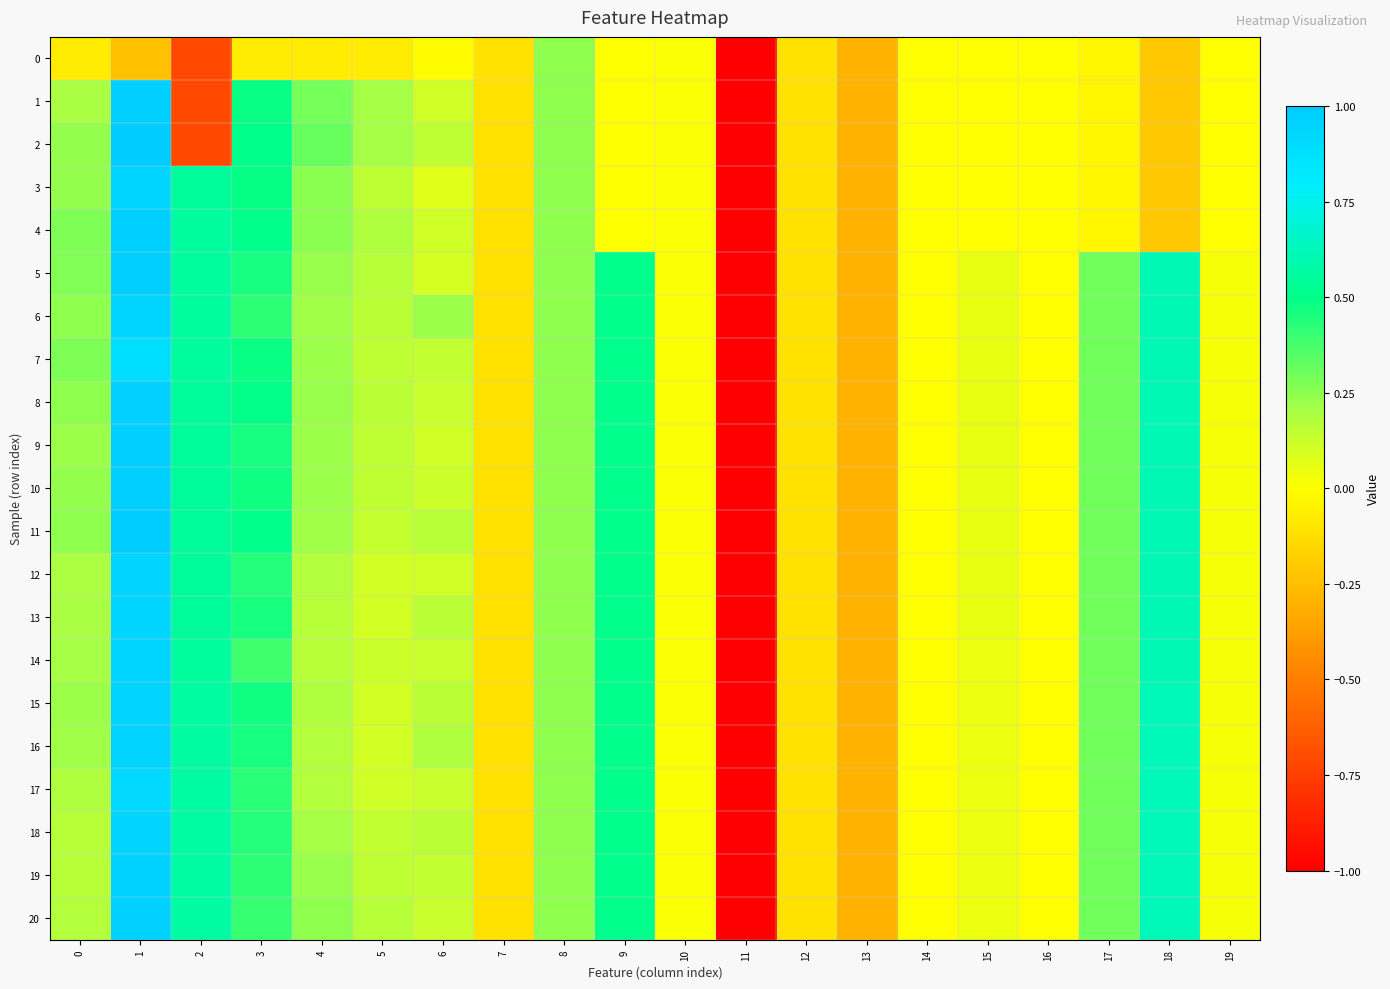

Reading left to right, extract all data points from this chart.

0: 0=-0.1	1=-0.2	2=-0.7	3=-0.1	4=-0.1	5=-0.1	6=-0.0	7=-0.1	8=0.2	9=0.0	10=0.0	11=-1.0	12=-0.1	13=-0.3	14=-0.0	15=-0.0	16=-0.0	17=-0.0	18=-0.2	19=-0.0
1: 0=0.2	1=1.0	2=-0.7	3=0.5	4=0.3	5=0.2	6=0.1	7=-0.1	8=0.2	9=0.0	10=0.0	11=-1.0	12=-0.1	13=-0.3	14=-0.0	15=-0.0	16=-0.0	17=-0.0	18=-0.2	19=-0.0
2: 0=0.2	1=1.0	2=-0.7	3=0.5	4=0.3	5=0.2	6=0.2	7=-0.1	8=0.2	9=0.0	10=0.0	11=-1.0	12=-0.1	13=-0.3	14=-0.0	15=-0.0	16=-0.0	17=-0.0	18=-0.2	19=-0.0
3: 0=0.2	1=0.9	2=0.5	3=0.5	4=0.2	5=0.2	6=0.1	7=-0.1	8=0.2	9=0.0	10=0.0	11=-1.0	12=-0.1	13=-0.3	14=-0.0	15=-0.0	16=-0.0	17=-0.0	18=-0.2	19=-0.0
4: 0=0.3	1=1.0	2=0.5	3=0.5	4=0.3	5=0.2	6=0.1	7=-0.1	8=0.2	9=0.0	10=0.0	11=-1.0	12=-0.1	13=-0.3	14=-0.0	15=-0.0	16=-0.0	17=-0.0	18=-0.2	19=-0.0
5: 0=0.3	1=1.0	2=0.6	3=0.5	4=0.2	5=0.2	6=0.1	7=-0.1	8=0.2	9=0.5	10=0.0	11=-1.0	12=-0.1	13=-0.3	14=-0.0	15=0.1	16=-0.0	17=0.3	18=0.6	19=0.0
6: 0=0.2	1=0.9	2=0.5	3=0.4	4=0.2	5=0.2	6=0.2	7=-0.1	8=0.2	9=0.5	10=0.0	11=-1.0	12=-0.1	13=-0.3	14=-0.0	15=0.1	16=-0.0	17=0.3	18=0.6	19=0.0
7: 0=0.3	1=0.9	2=0.5	3=0.5	4=0.2	5=0.1	6=0.1	7=-0.1	8=0.2	9=0.5	10=0.0	11=-1.0	12=-0.1	13=-0.3	14=-0.0	15=0.1	16=-0.0	17=0.3	18=0.6	19=0.0
8: 0=0.2	1=1.0	2=0.5	3=0.5	4=0.2	5=0.2	6=0.1	7=-0.1	8=0.2	9=0.5	10=0.0	11=-1.0	12=-0.1	13=-0.3	14=-0.0	15=0.1	16=-0.0	17=0.3	18=0.6	19=0.0
9: 0=0.2	1=1.0	2=0.5	3=0.5	4=0.2	5=0.2	6=0.1	7=-0.1	8=0.2	9=0.5	10=0.0	11=-1.0	12=-0.1	13=-0.3	14=-0.0	15=0.0	16=-0.0	17=0.3	18=0.6	19=0.0
10: 0=0.2	1=1.0	2=0.5	3=0.5	4=0.2	5=0.2	6=0.1	7=-0.1	8=0.2	9=0.5	10=0.0	11=-1.0	12=-0.1	13=-0.3	14=-0.0	15=0.0	16=-0.0	17=0.3	18=0.6	19=0.0
11: 0=0.2	1=1.0	2=0.5	3=0.5	4=0.2	5=0.1	6=0.2	7=-0.1	8=0.2	9=0.5	10=0.0	11=-1.0	12=-0.1	13=-0.3	14=-0.0	15=0.0	16=-0.0	17=0.3	18=0.6	19=0.0
12: 0=0.2	1=1.0	2=0.5	3=0.4	4=0.2	5=0.1	6=0.1	7=-0.1	8=0.2	9=0.5	10=0.0	11=-1.0	12=-0.1	13=-0.3	14=-0.0	15=0.0	16=-0.0	17=0.3	18=0.6	19=0.0
13: 0=0.2	1=0.9	2=0.5	3=0.5	4=0.2	5=0.1	6=0.2	7=-0.1	8=0.2	9=0.5	10=0.0	11=-1.0	12=-0.1	13=-0.3	14=-0.0	15=0.0	16=-0.0	17=0.3	18=0.6	19=0.0
14: 0=0.2	1=0.9	2=0.5	3=0.4	4=0.2	5=0.1	6=0.1	7=-0.1	8=0.2	9=0.5	10=0.0	11=-1.0	12=-0.1	13=-0.3	14=-0.0	15=0.0	16=-0.0	17=0.3	18=0.6	19=0.0
15: 0=0.2	1=1.0	2=0.6	3=0.5	4=0.2	5=0.1	6=0.2	7=-0.1	8=0.2	9=0.5	10=0.0	11=-1.0	12=-0.1	13=-0.3	14=-0.0	15=0.0	16=-0.0	17=0.3	18=0.6	19=0.0
16: 0=0.2	1=1.0	2=0.6	3=0.5	4=0.2	5=0.1	6=0.2	7=-0.1	8=0.2	9=0.5	10=0.0	11=-1.0	12=-0.1	13=-0.3	14=-0.0	15=0.0	16=-0.0	17=0.3	18=0.6	19=0.0
17: 0=0.2	1=0.9	2=0.6	3=0.4	4=0.2	5=0.1	6=0.1	7=-0.1	8=0.2	9=0.5	10=0.0	11=-1.0	12=-0.1	13=-0.3	14=-0.0	15=0.0	16=-0.0	17=0.3	18=0.6	19=0.0
18: 0=0.2	1=1.0	2=0.6	3=0.4	4=0.2	5=0.1	6=0.2	7=-0.1	8=0.2	9=0.5	10=0.0	11=-1.0	12=-0.1	13=-0.3	14=-0.0	15=0.0	16=-0.0	17=0.3	18=0.6	19=0.0
19: 0=0.2	1=1.0	2=0.6	3=0.4	4=0.2	5=0.2	6=0.1	7=-0.1	8=0.2	9=0.5	10=0.0	11=-1.0	12=-0.1	13=-0.3	14=-0.0	15=0.0	16=-0.0	17=0.3	18=0.6	19=0.0
20: 0=0.2	1=1.0	2=0.6	3=0.4	4=0.2	5=0.2	6=0.1	7=-0.1	8=0.2	9=0.5	10=0.0	11=-1.0	12=-0.1	13=-0.3	14=-0.0	15=0.0	16=-0.0	17=0.3	18=0.6	19=0.0